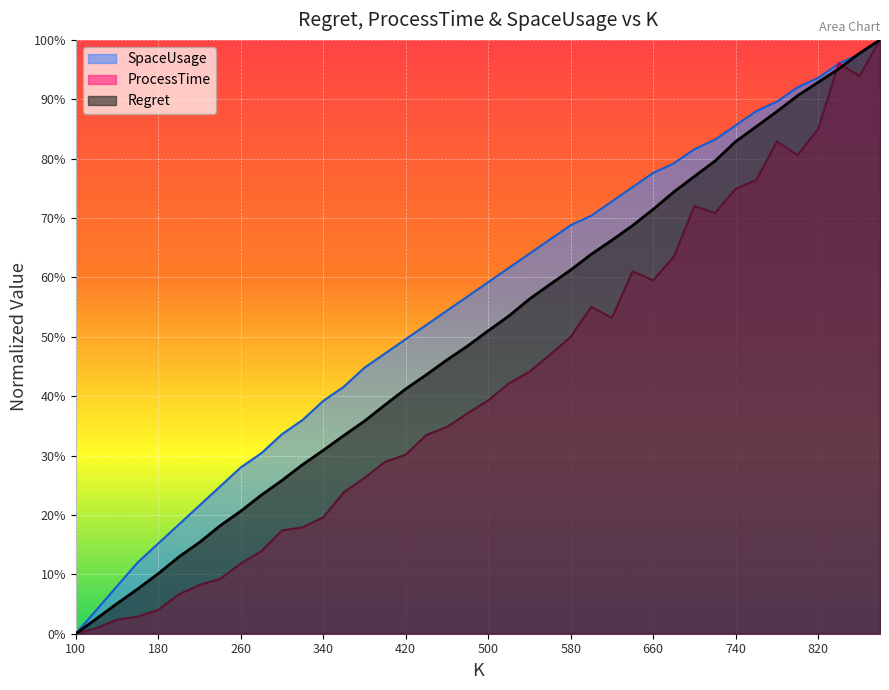

Which series has the widest spread of values?

Regret